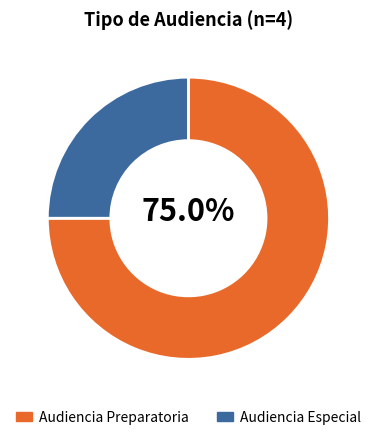

The Audiencia Especial slice represents 19% of the pie. True or false?

False